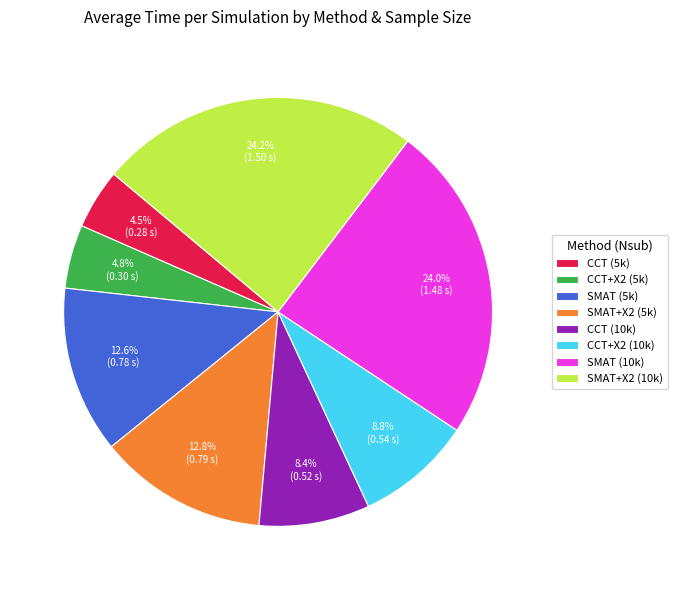

How much of the chart is everything except SMAT+X2 (5k)?

87.2%